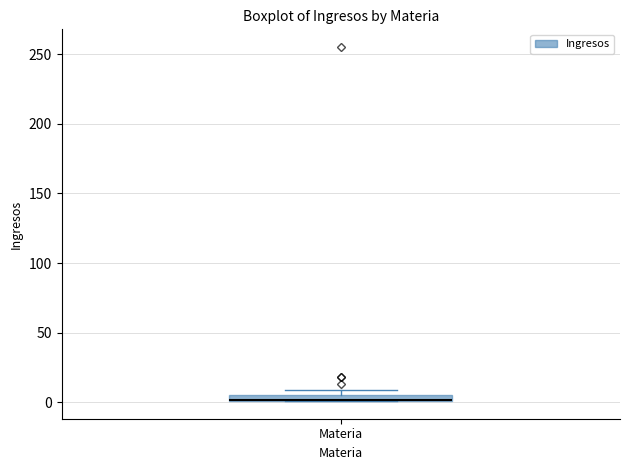

Where is the lower edge of the box for Materia on the y-axis? The values are not printed on the chart, so give them approximately, as read against the axis.

0